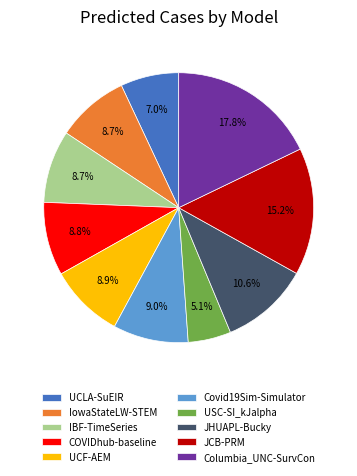

To the nearest percent, what percentage of the pie is COVIDhub-baseline?

9%